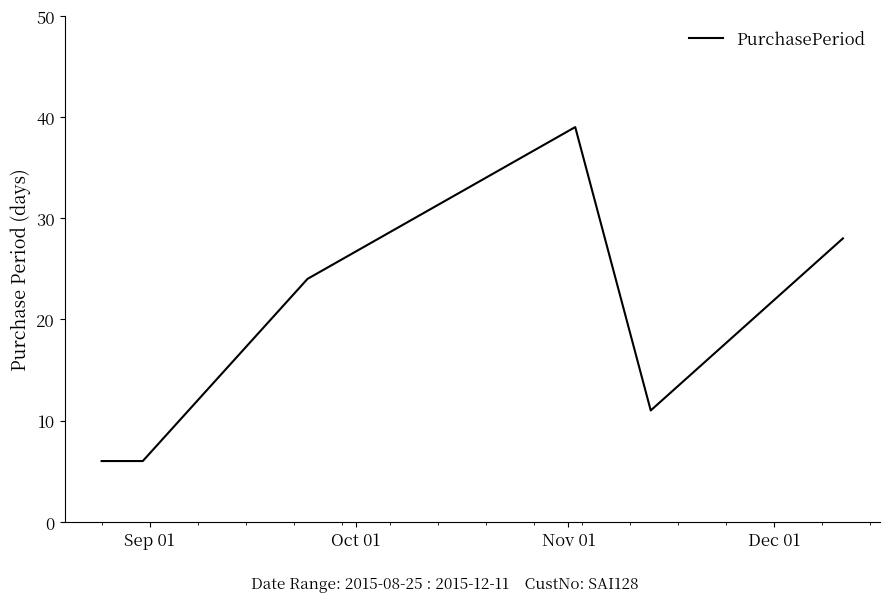

What is the minimum value shown in the chart?

6